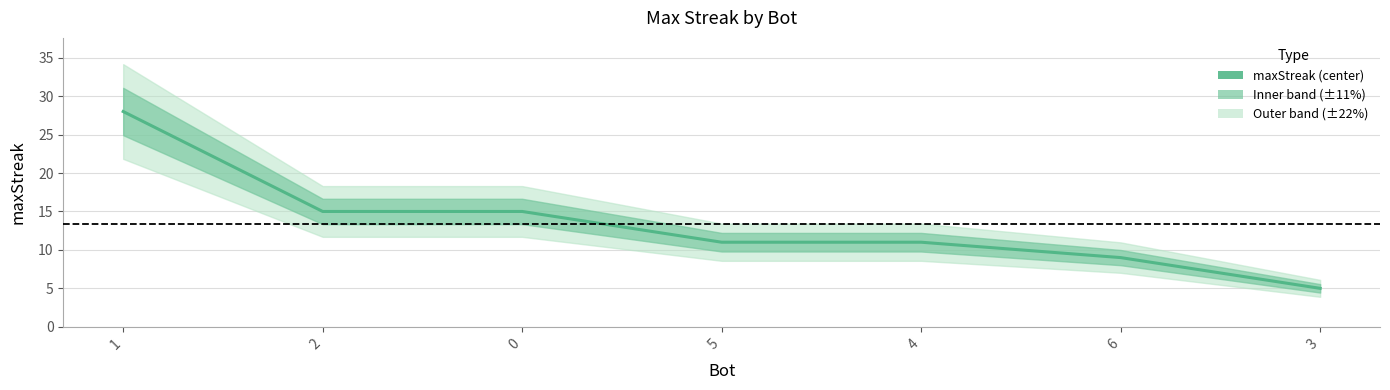

What is the label of the 2nd point from the right?

6